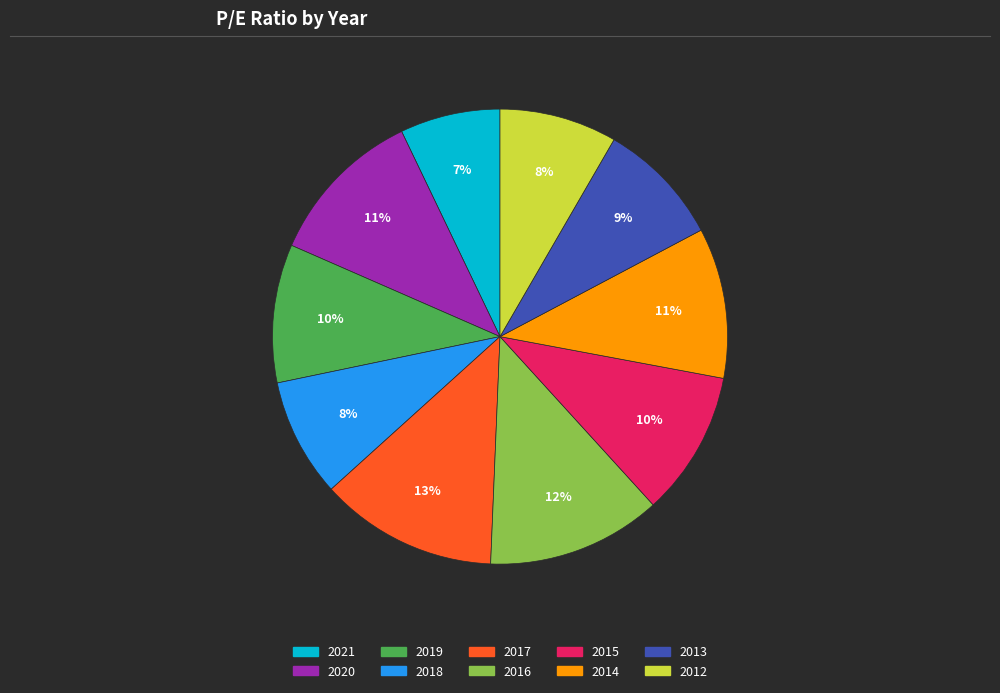

Does 2019 represent more than half of the total?

No